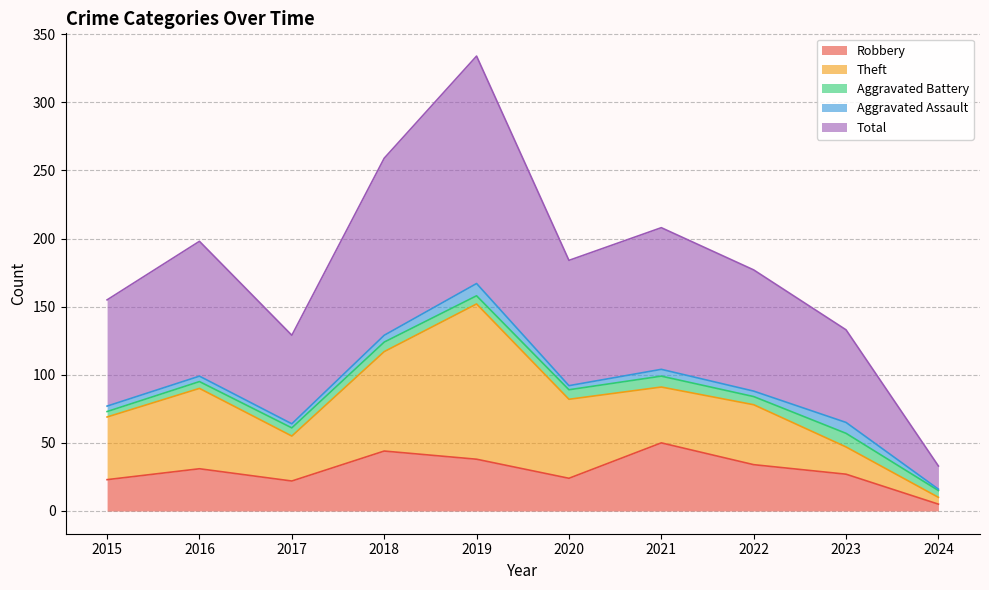

Which label corresponds to the largest value in the chart?

2019